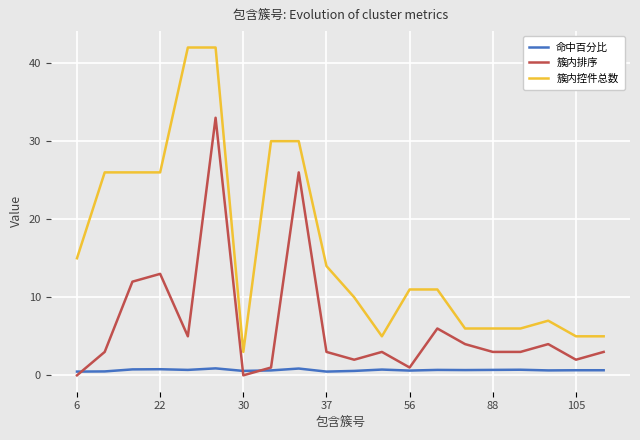

True or false: 簇内排序 and 簇内控件总数 cross at least once.

False